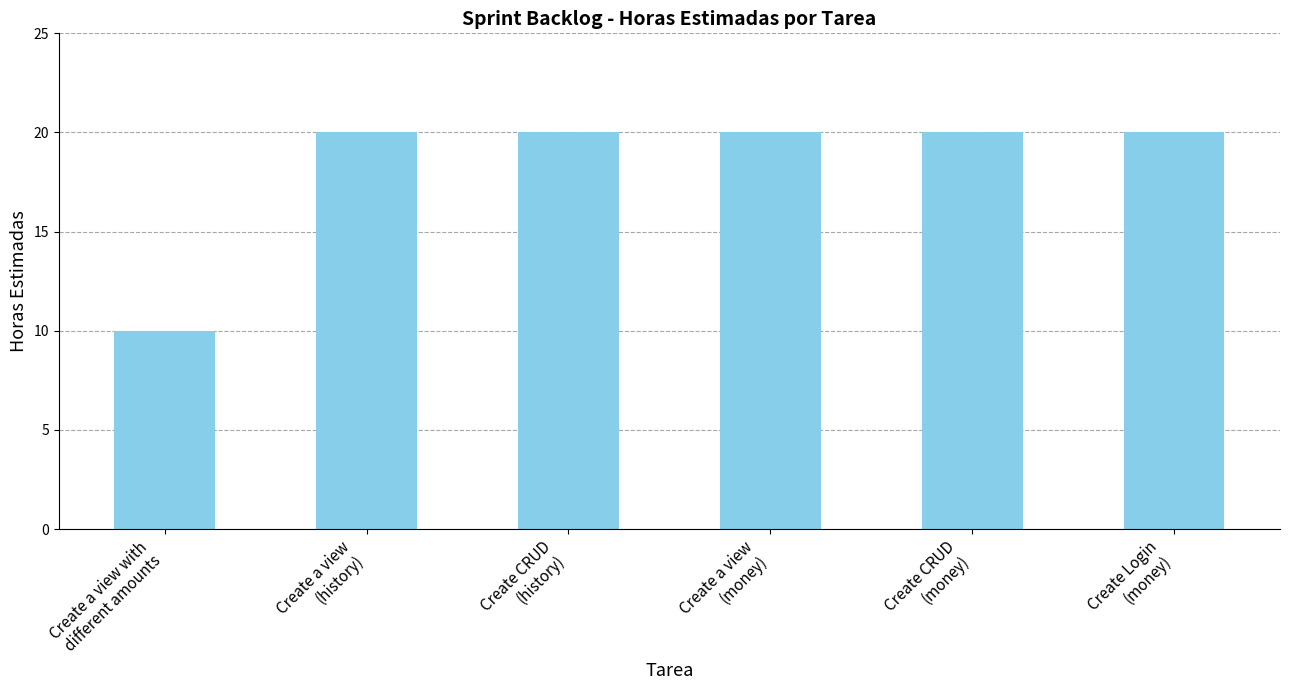

What is the maximum value shown in the chart?

20